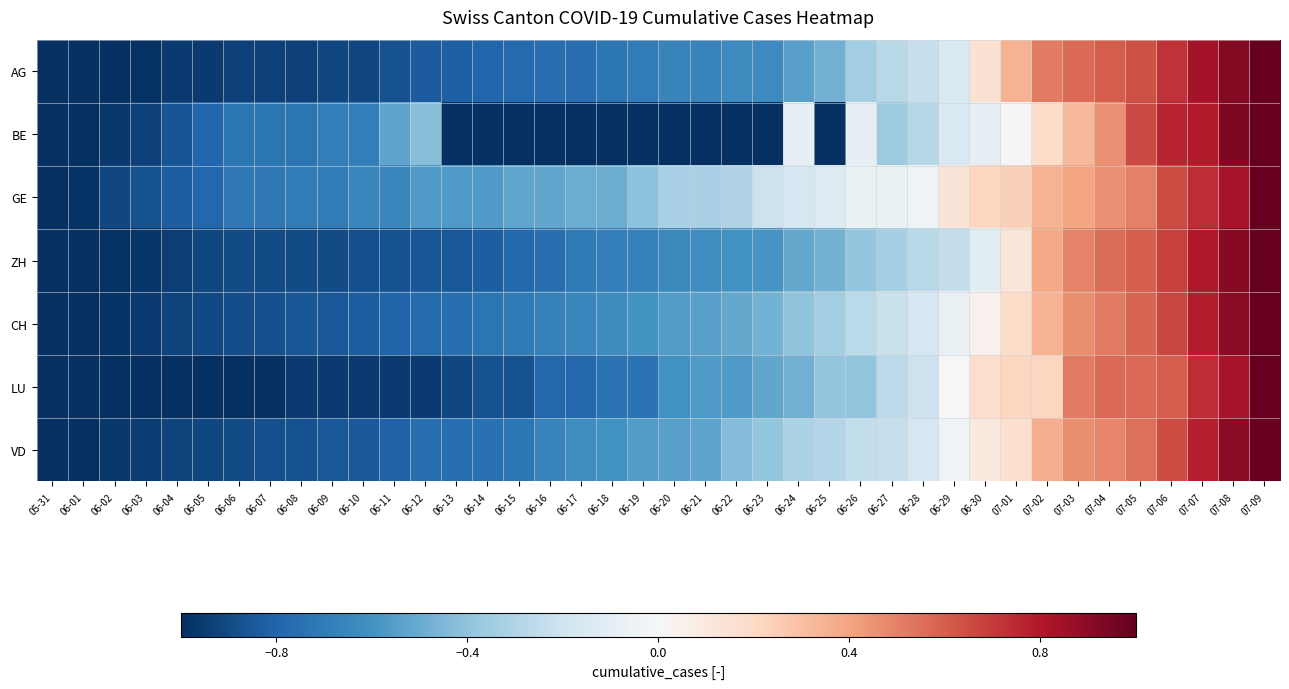

At 07-03, list the series in order from largest to smallest.

AG, LU, ZH, VD, CH, GE, BE